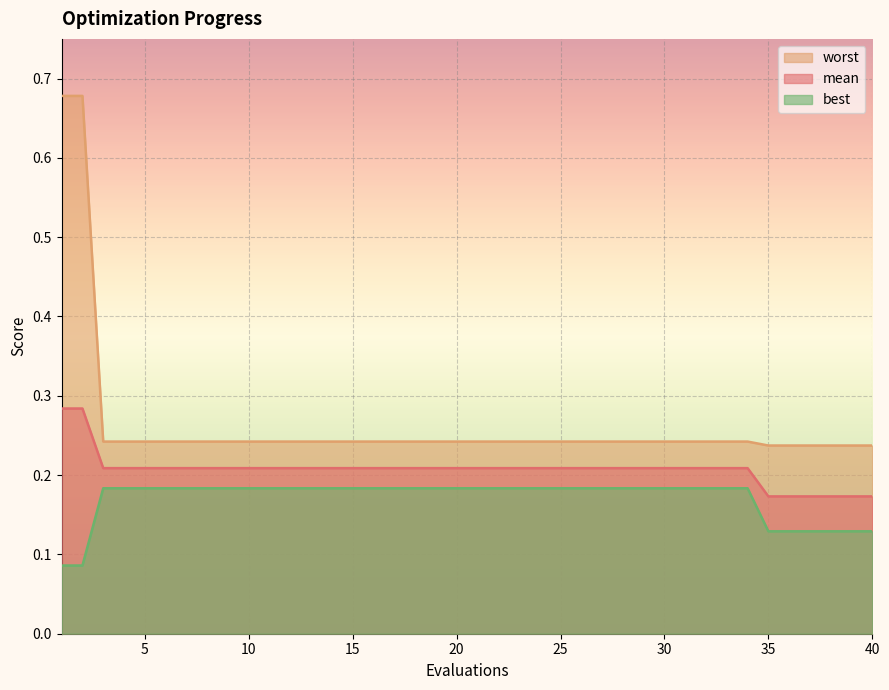

What is the maximum value for best?

0.2